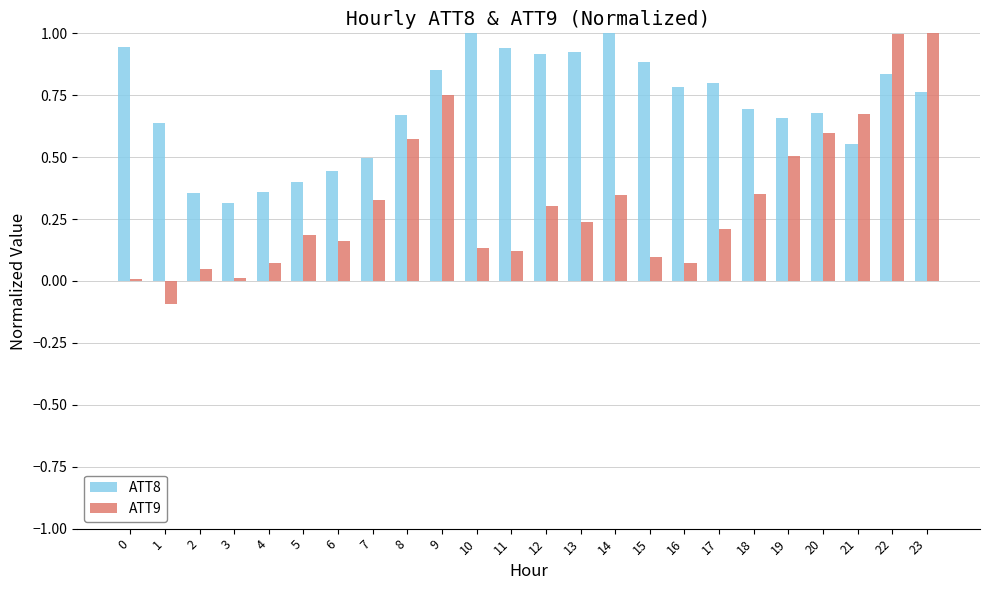

What is the sum of the ATT9 values at 21 and 8?

1.2